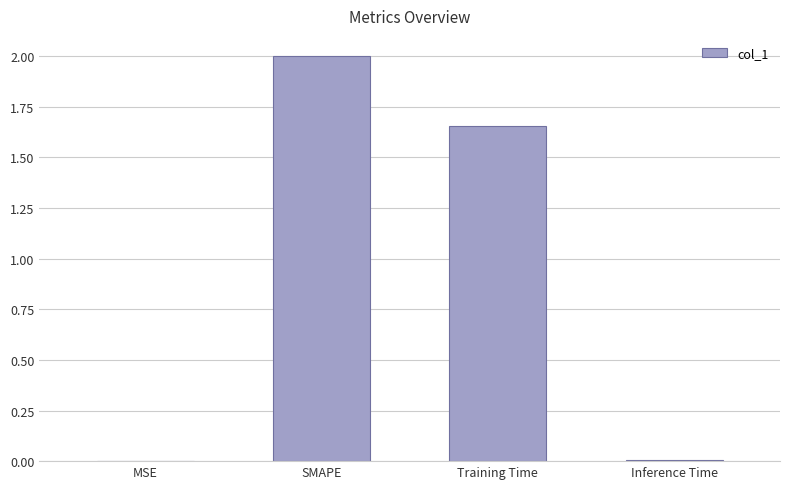

The chart shows a value of 2.6 at Training Time. True or false?

False